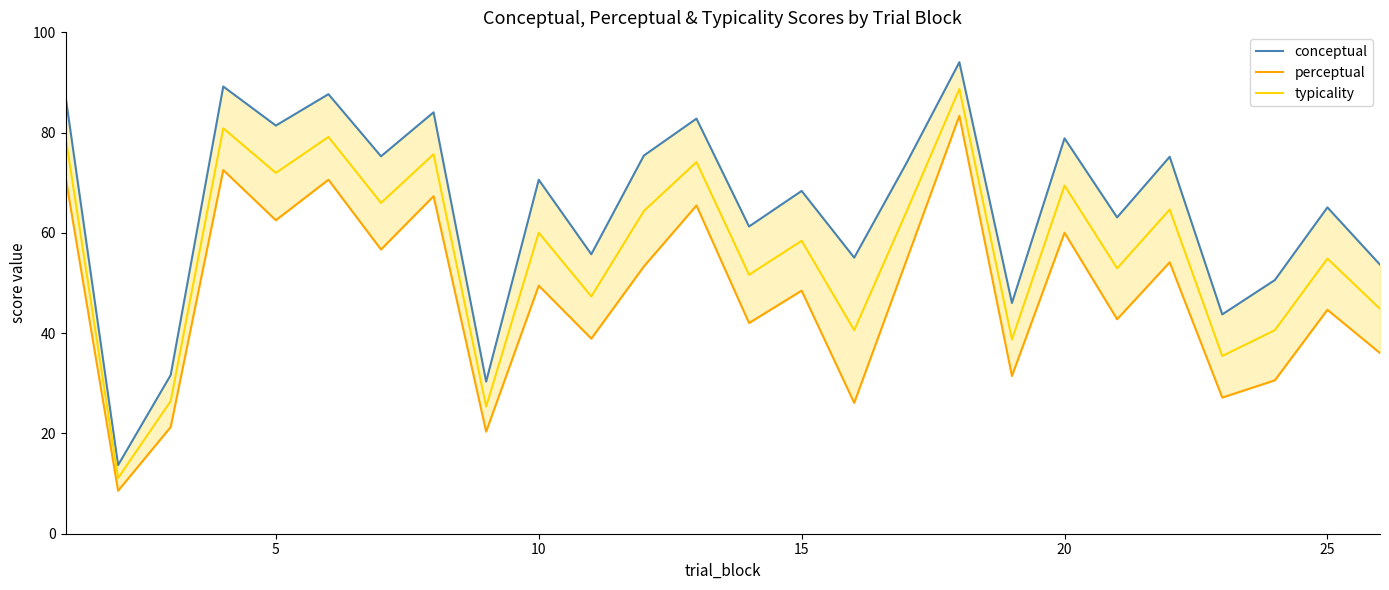

The value of typicality at 15 is 82.1. True or false?

False